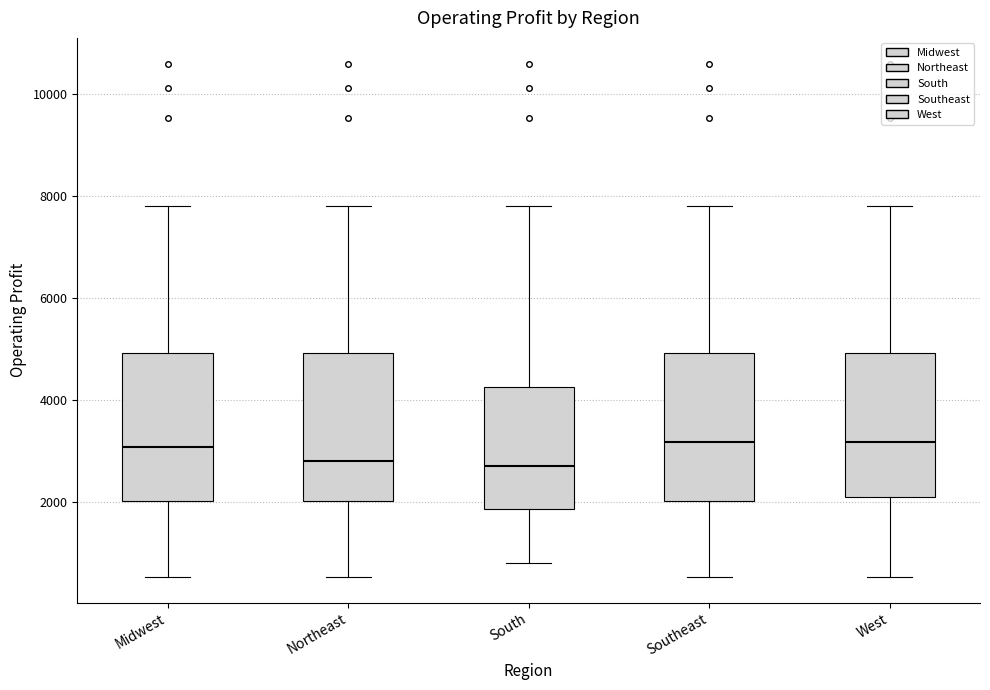

Where is the lower edge of the box for Southeast on the y-axis? The values are not printed on the chart, so give them approximately, as read against the axis.

2000